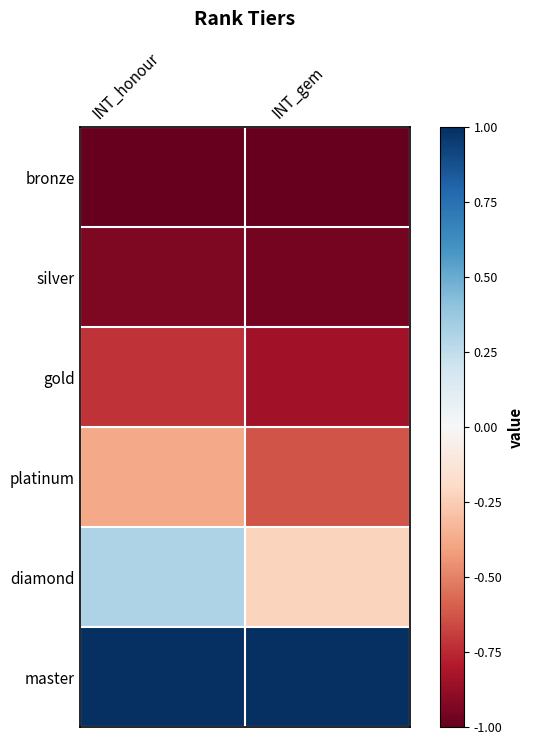

What is the greatest value displayed?

1.0